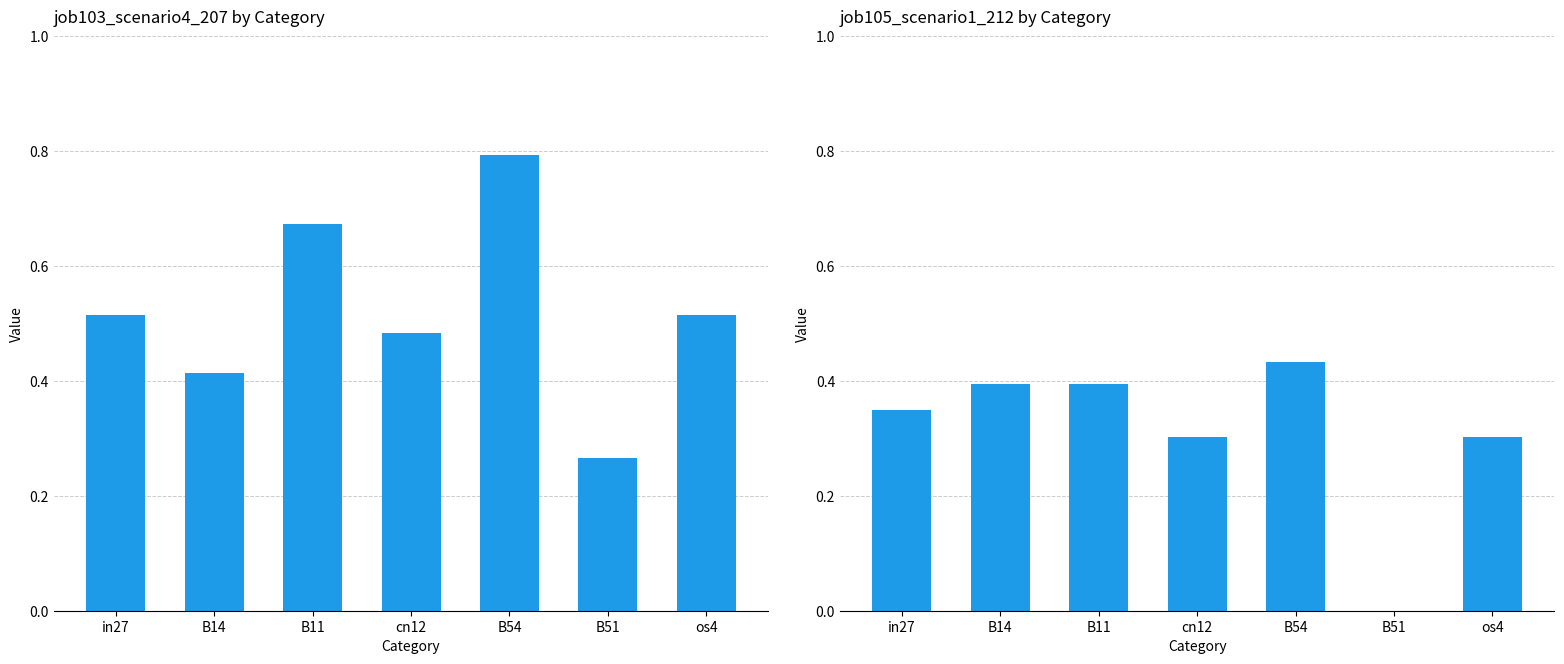

Reading left to right, transcribe all the data shown in this chart.

job103_scenario4_207: 0.5	0.4	0.7	0.5	0.8	0.3	0.5
job105_scenario1_212: 0.3	0.4	0.4	0.3	0.4	0.0	0.3